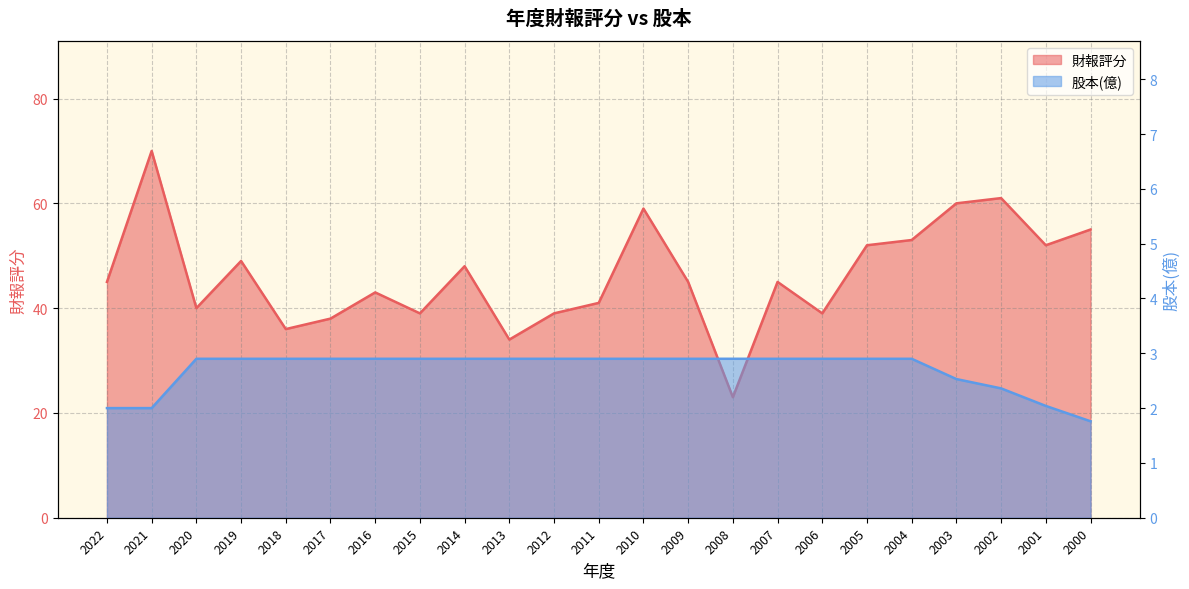

What is the difference between the maximum and minimum values in the 財報評分 (line) series?

47.0